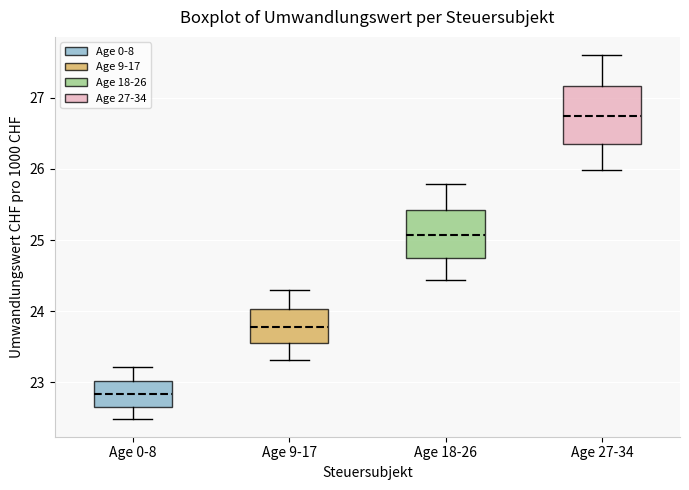

Reading left to right, transcribe this box plot: for each box, give where its median line is, the range the box spans, and where its two whiskers end, as read against the y-axis. The values are not printed on the chart, so give them approximately, as read against the axis.

Age 0-8: median 22.8, box 22.7 to 23.0, whiskers 22.5 to 23.2
Age 9-17: median 23.8, box 23.6 to 24.0, whiskers 23.3 to 24.3
Age 18-26: median 25.1, box 24.8 to 25.4, whiskers 24.4 to 25.8
Age 27-34: median 26.7, box 26.4 to 27.2, whiskers 26.0 to 27.6